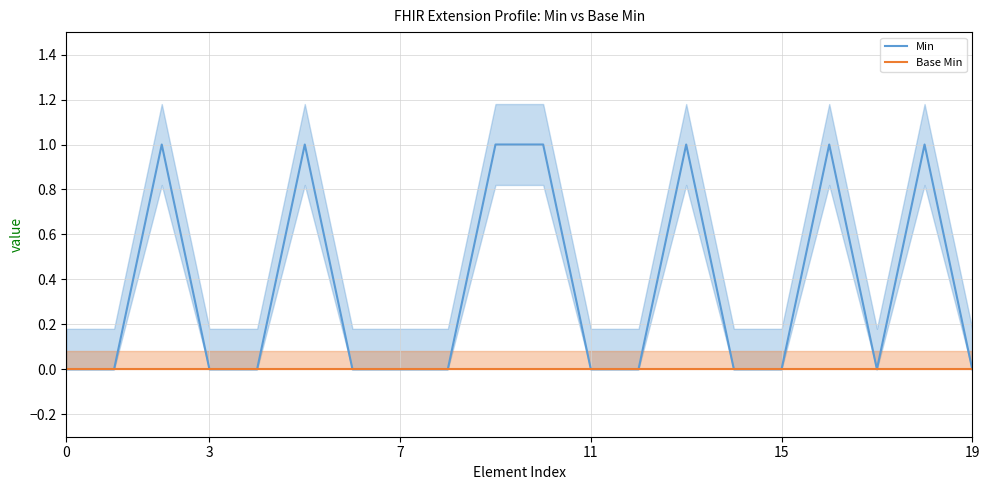

The value of Min at 3 is 0. True or false?

True